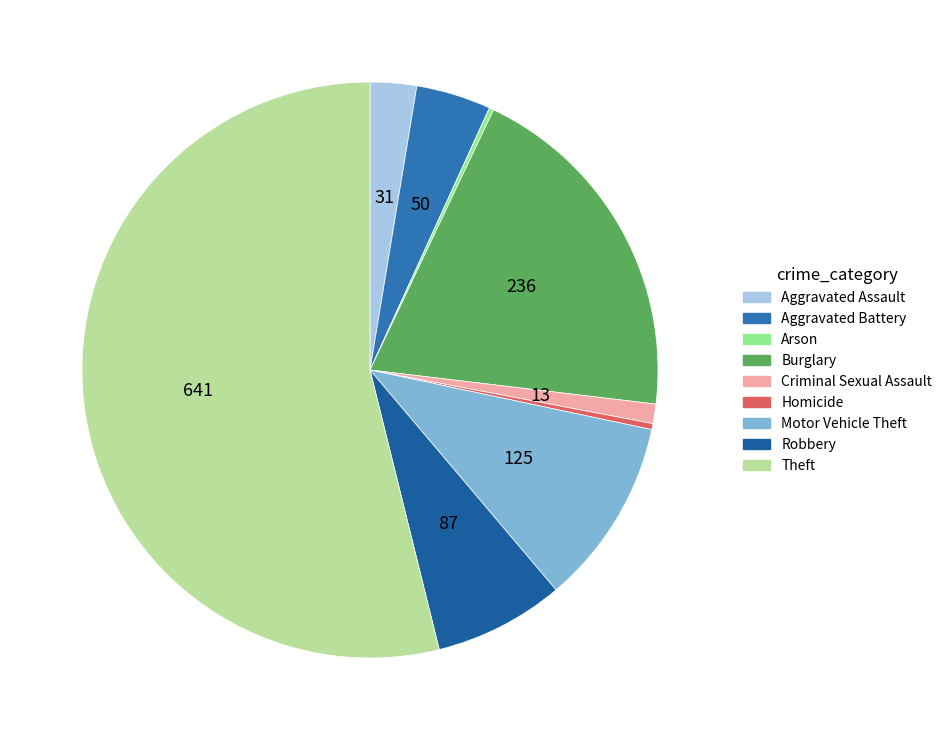

Does Theft represent more than half of the total?

Yes